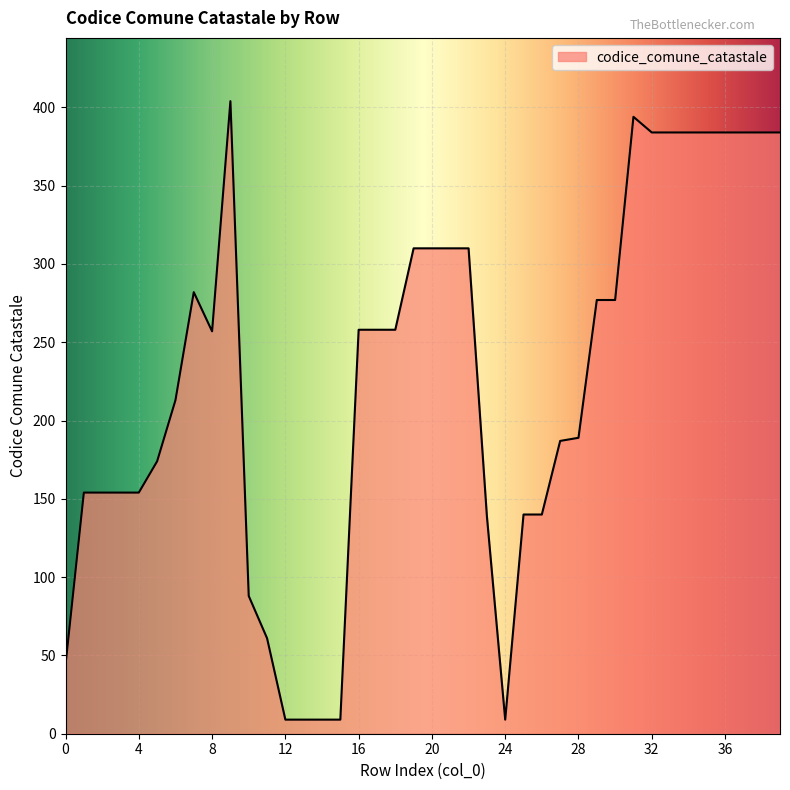

What is the average value?

225